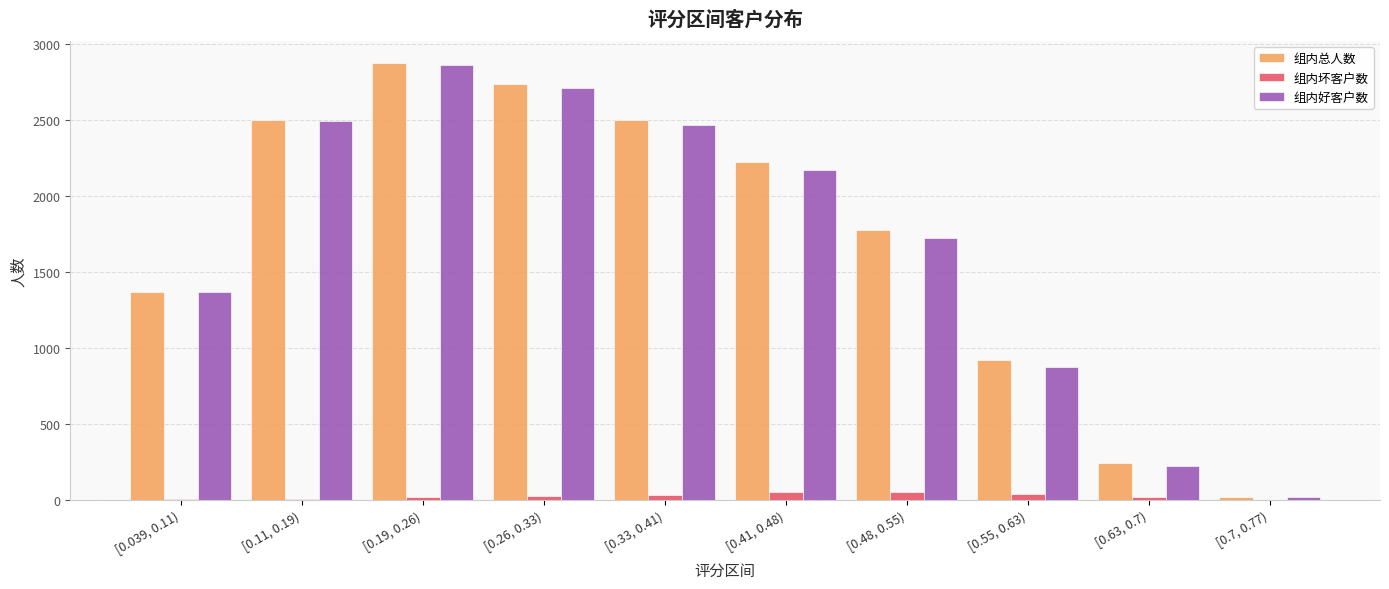

What is the sum of all 组内总人数 values?

17185